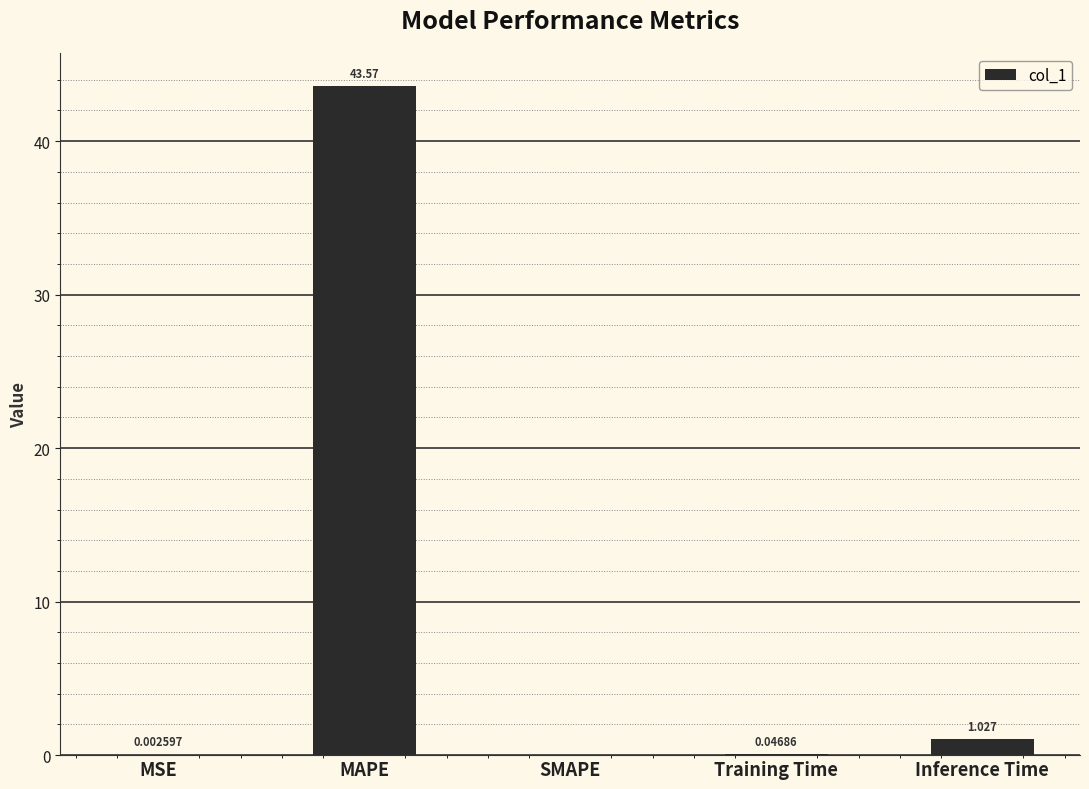

Which label corresponds to the largest value in the chart?

MAPE